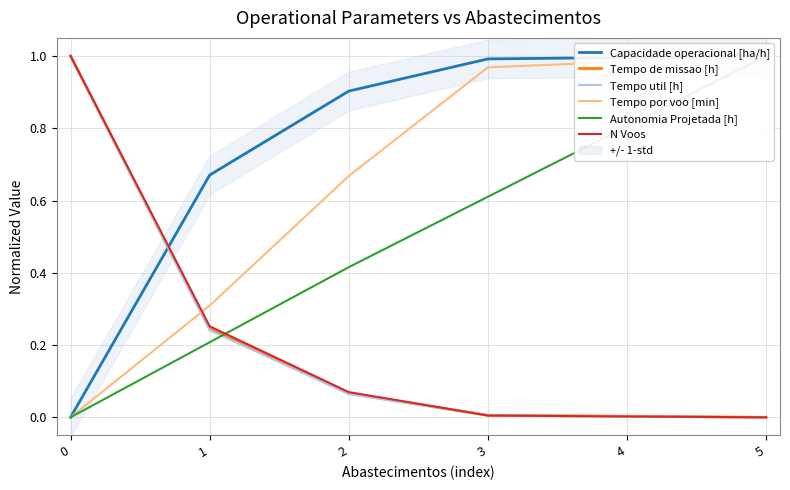

How many Autonomia Projetada [h] values are between 0 and 1?

6